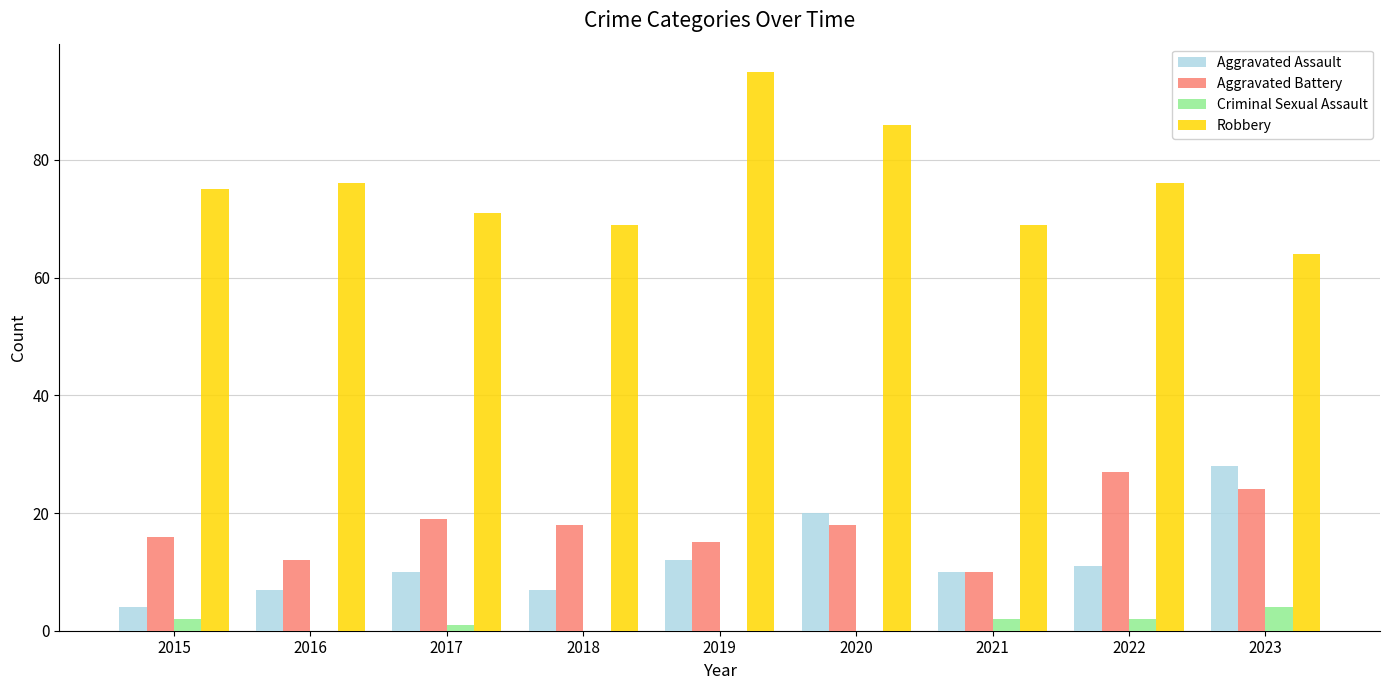

How many groups of bars are there?

9